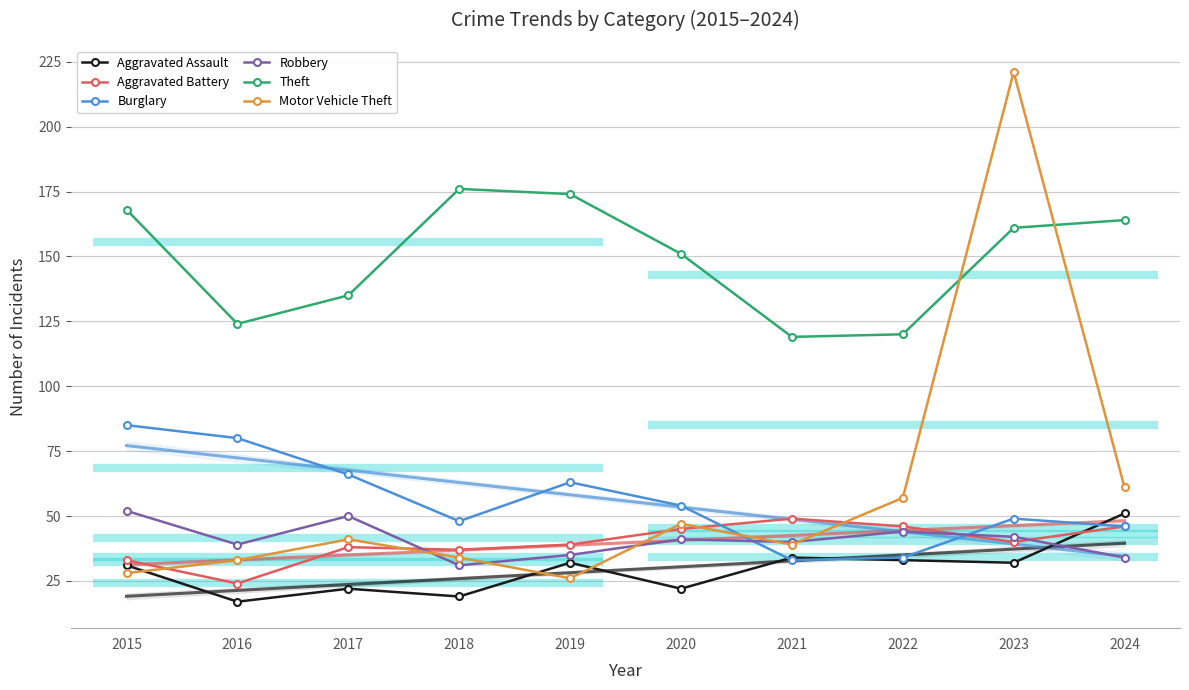

Where does the Aggravated Battery series first go above 40?

2020